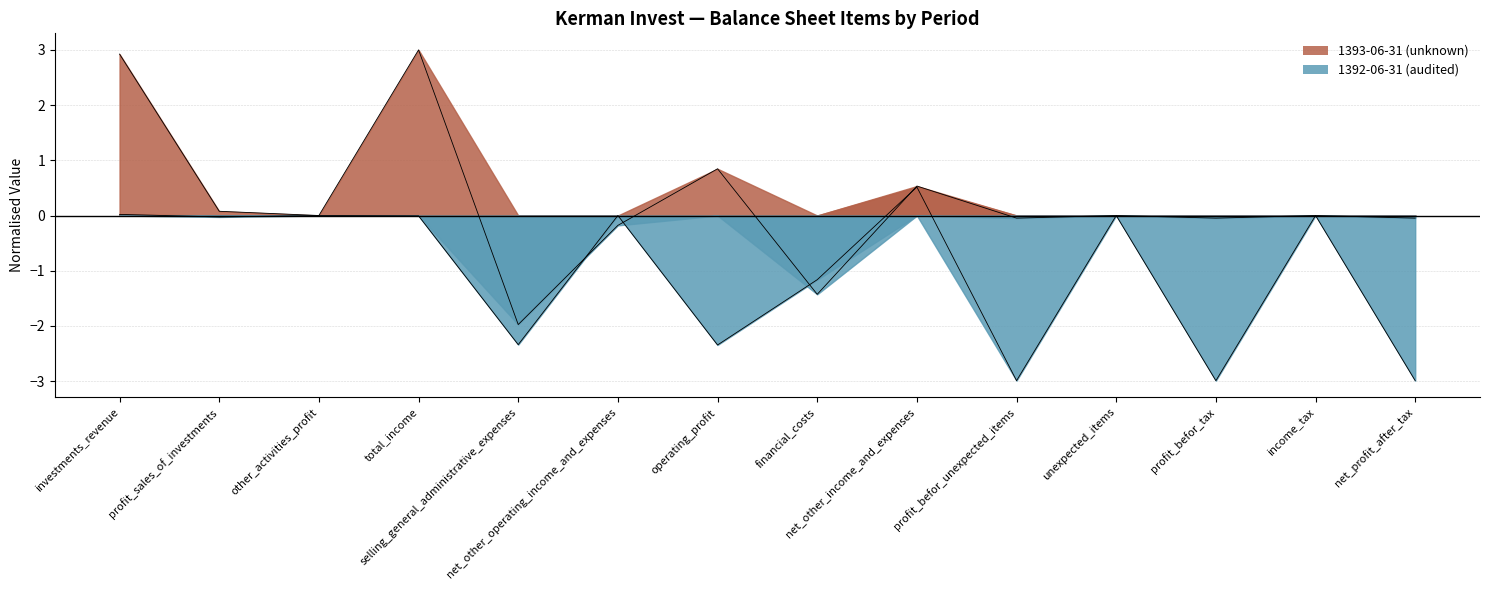

How many lines are shown in the chart?

2